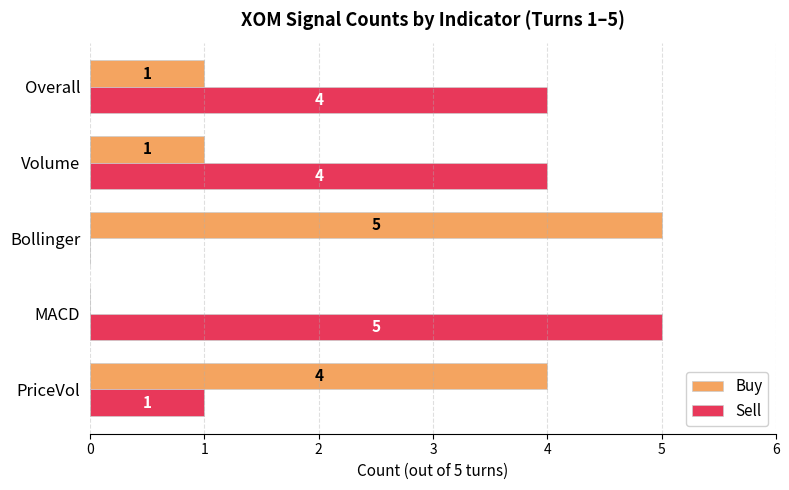

What is the total value across all series at Bollinger?

5